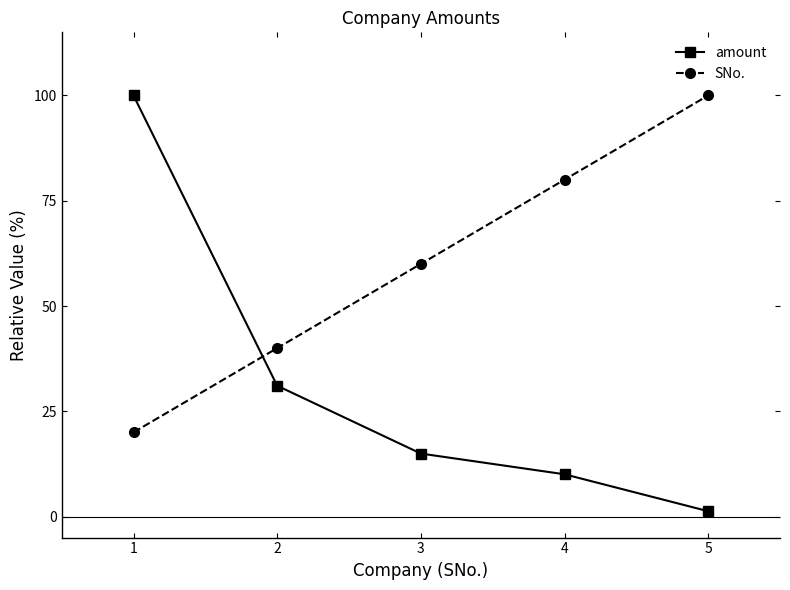

What is the total value across all series at 1?

120.0